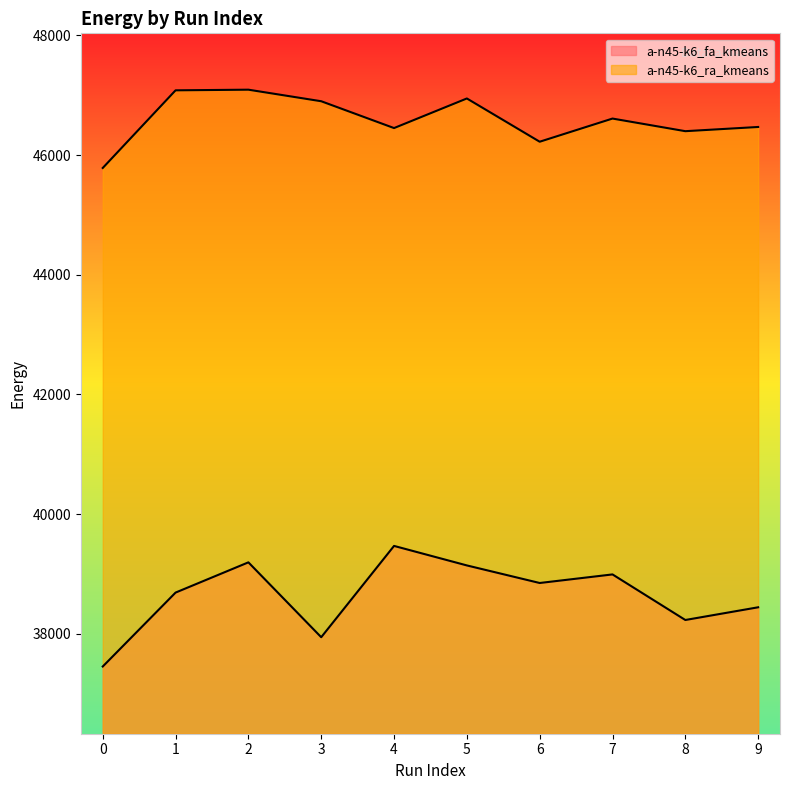

How many data points in a-n45-k6_ra_kmeans are less than 46610?

5